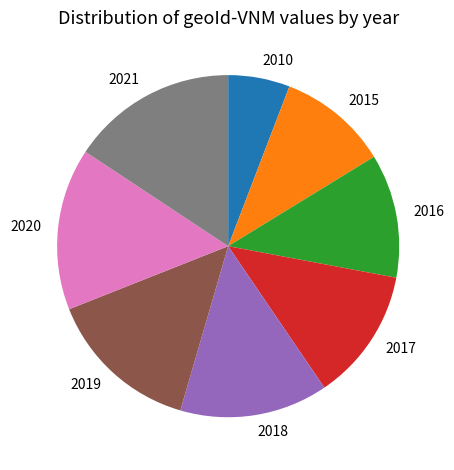

Does 2017 represent more than half of the total?

No